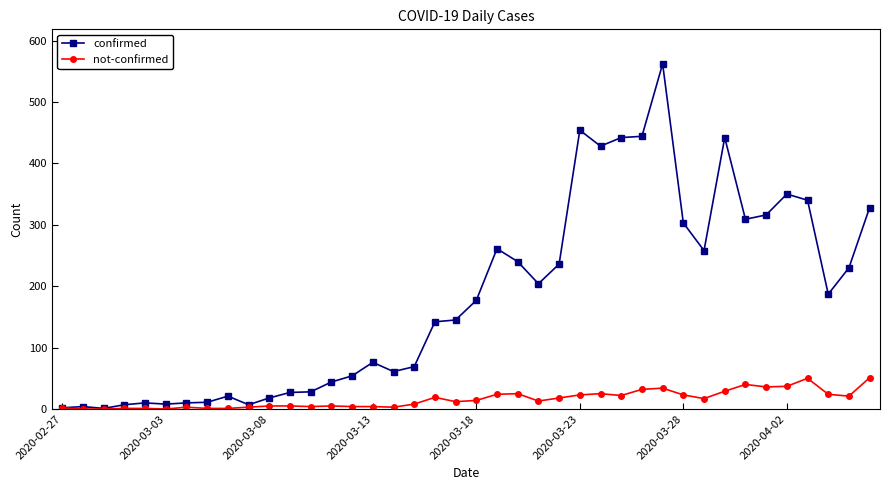

Which series has the largest range (max minus min)?

confirmed